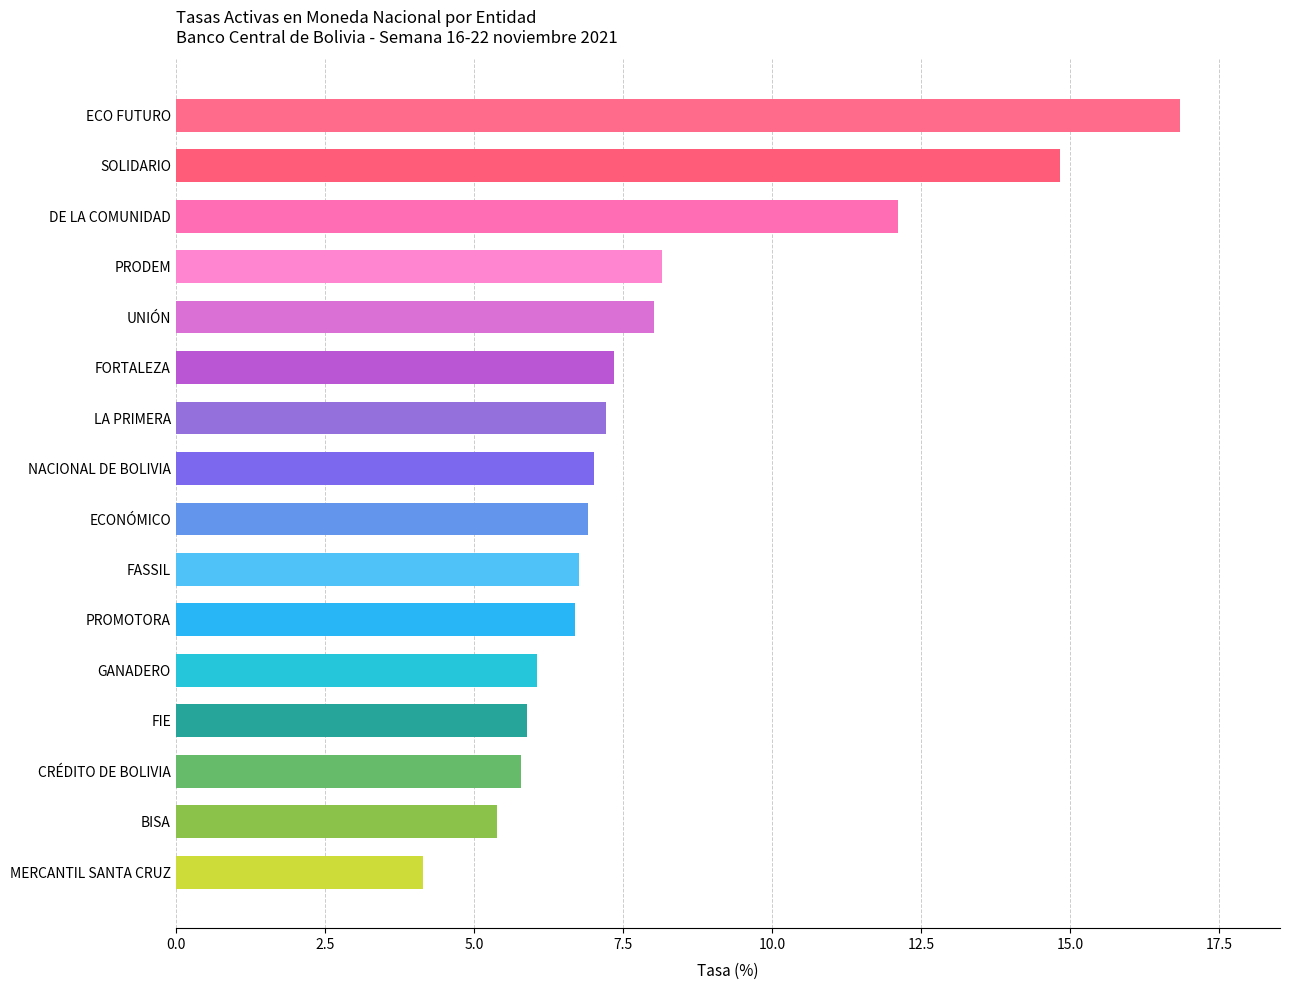

Read the value at CRÉDITO DE BOLIVIA.

5.8